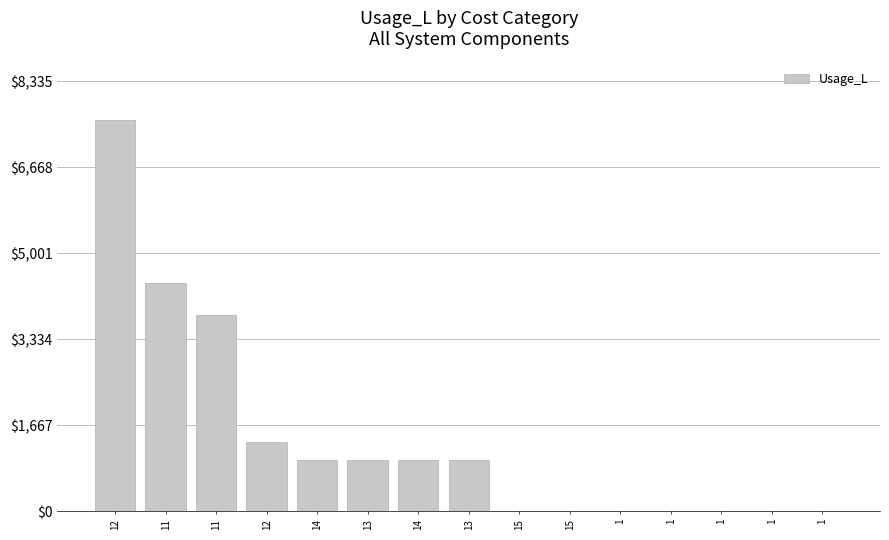

How many categories are shown in the chart?

15